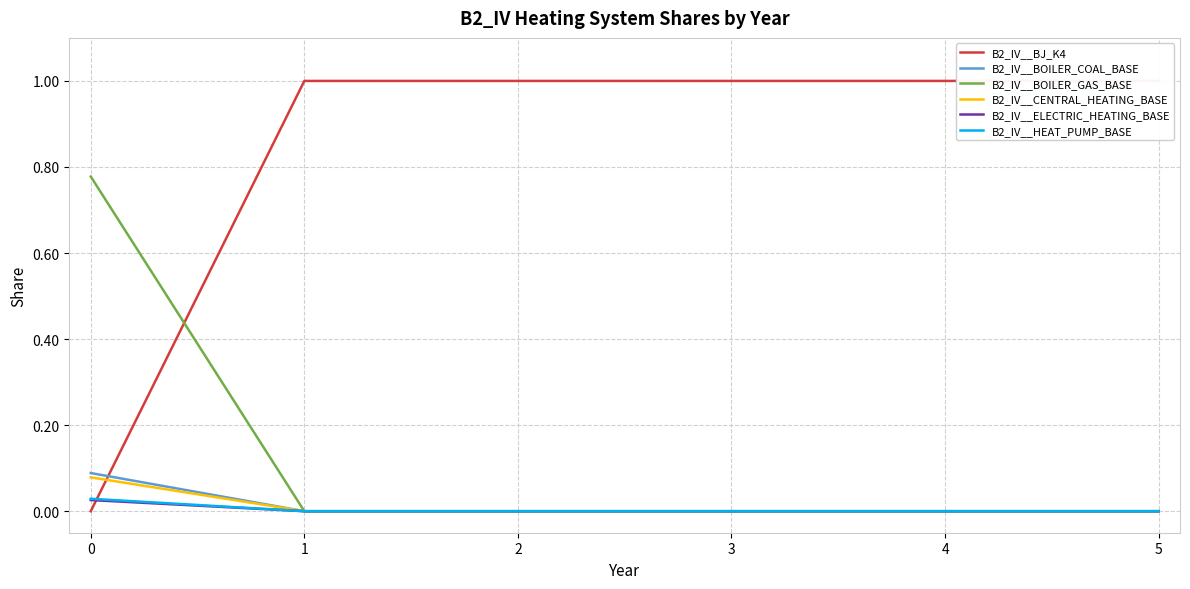

How many intersections are there between B2_IV__BJ_K4 and B2_IV__BOILER_GAS_BASE?

1